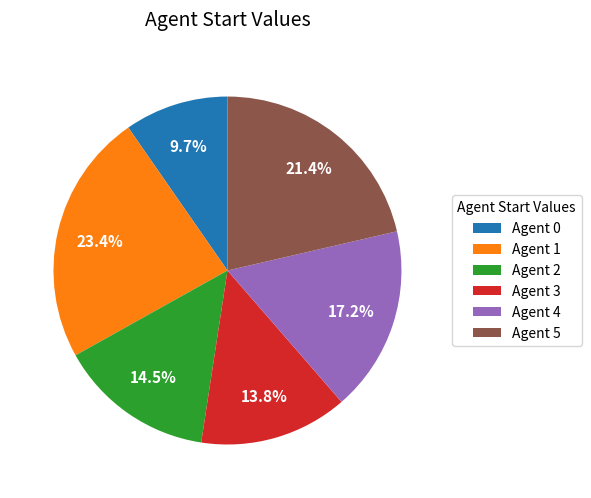

What is the ratio of the value at Agent 3 to the value at Agent 0?

1.4